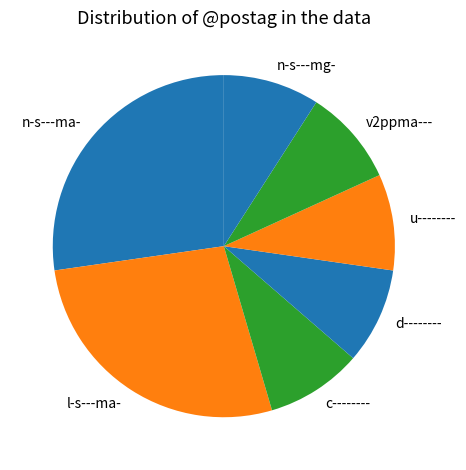

Is the sum of l-s---ma- and v2ppma--- greater than half?

No